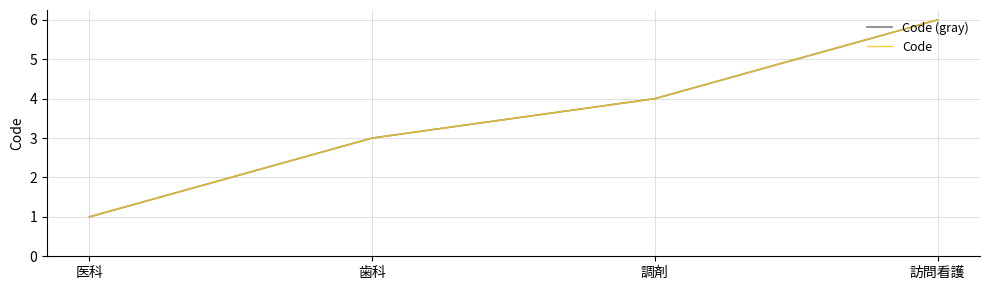

Is this an area chart (filled region under the line)?

No